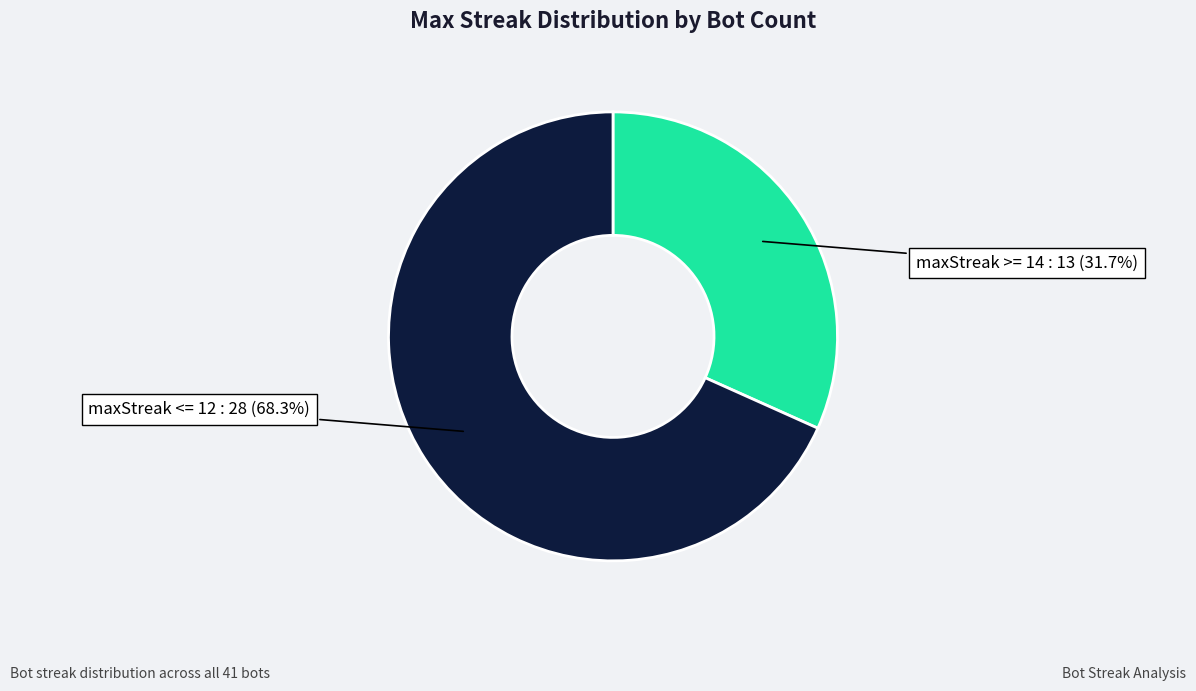

How many segments does this pie chart have?

2